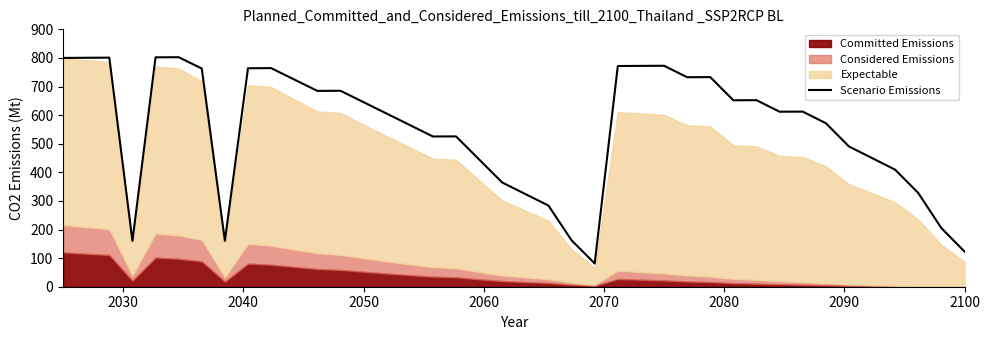

What is the lowest value of the Scenario Emissions series?

81.2